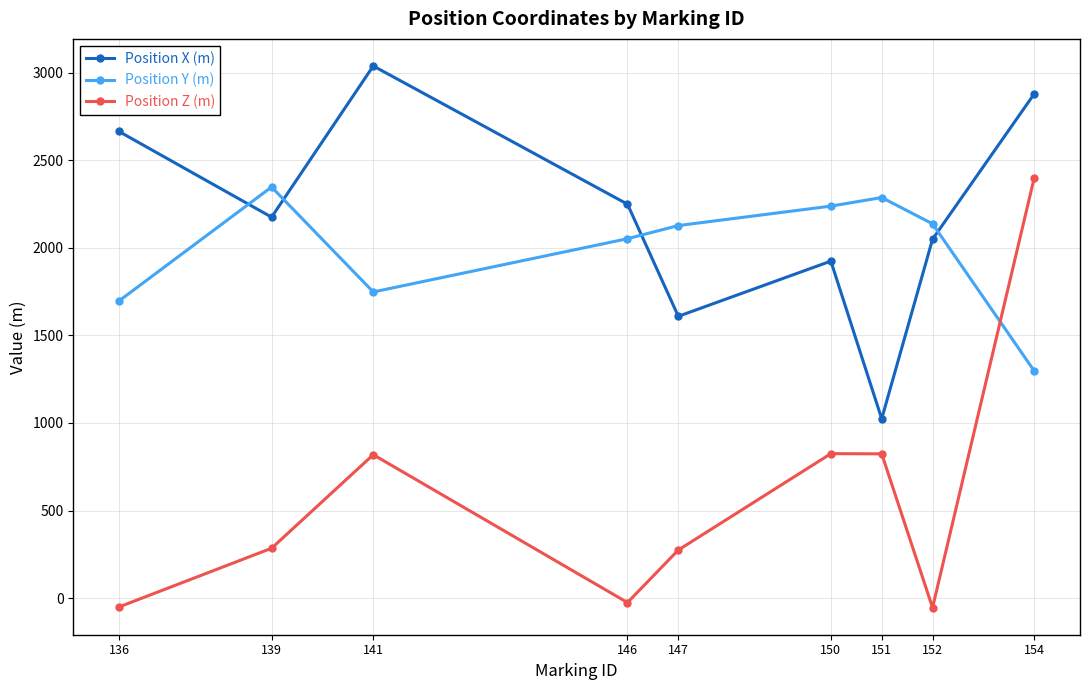

What is the sum of the Position Y (m) values at 146 and 150?

4290